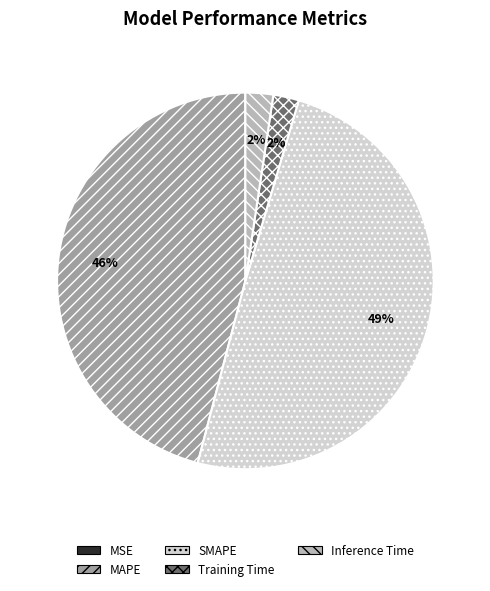

True or false: SMAPE accounts for 36% of the total.

False